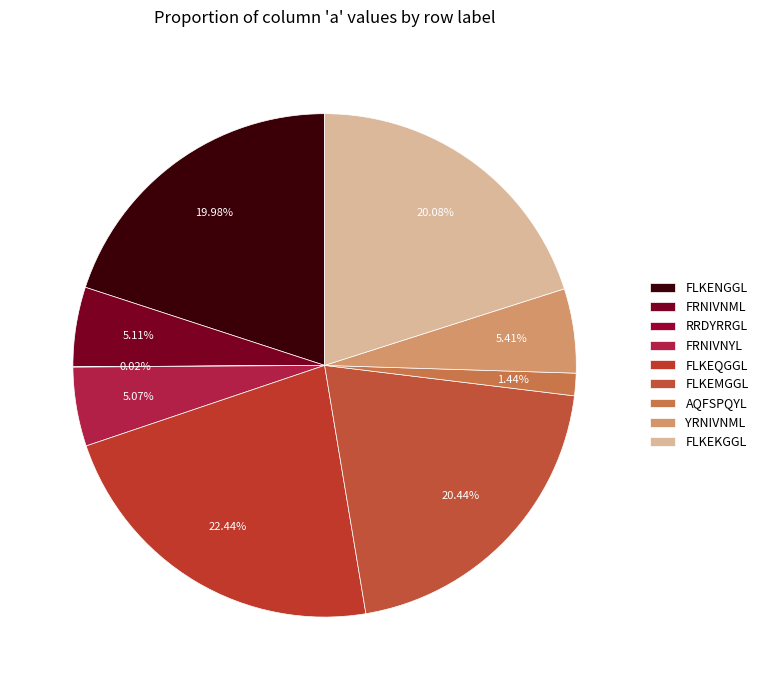

Count the number of slices in the pie.

9